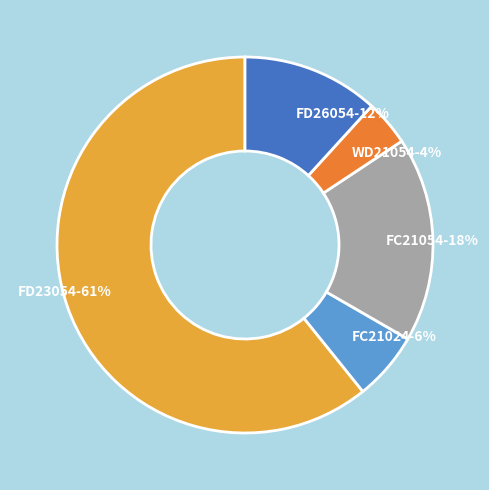

The WD21054 slice represents 4% of the pie. True or false?

True